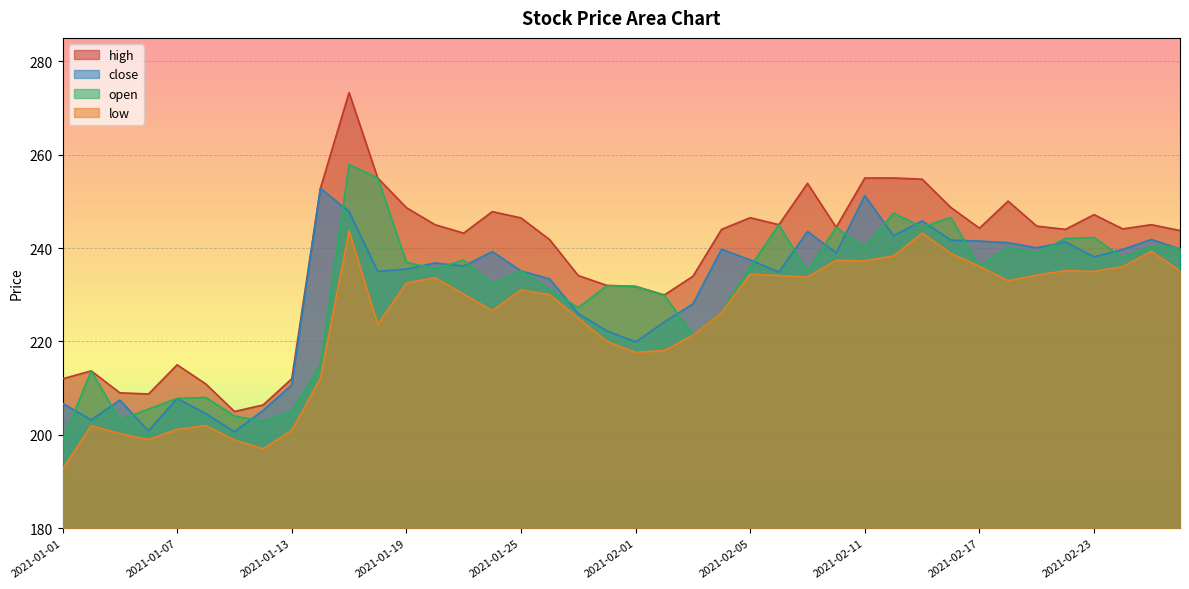

Reading left to right, extract all data points from this chart.

close: 206.8	203.2	207.4	200.8	207.8	204.6	200.7	205.2	210.7	252.8	247.8	235.0	235.5	236.8	236.2	239.2	235.1	233.4	225.9	222.2	219.9	224.2	228.1	239.8	237.4	234.8	243.6	238.9	251.2	242.7	245.8	241.7	241.5	241.2	240.1	241.3	238.1	239.7	241.8	239.8
open: 198.7	213.7	203.2	205.5	207.8	208.0	204.1	202.9	205.0	215.0	257.9	255.0	237.0	235.5	237.4	232.3	235.2	231.1	227.2	231.9	231.8	229.9	221.3	226.3	236.0	245.0	234.9	244.4	240.1	247.5	244.5	246.6	236.2	240.1	238.9	242.1	242.2	237.9	240.4	240.0
high: 212.0	213.7	209.0	208.8	215.0	210.9	205.0	206.4	212.0	252.8	273.3	255.0	248.7	245.0	243.2	247.8	246.4	241.8	234.1	232.0	231.8	229.9	233.9	244.0	246.5	245.0	253.8	244.4	255.0	255.0	254.8	248.7	244.2	250.1	244.7	244.0	247.2	244.1	245.0	243.8
low: 192.7	202.0	200.2	199.0	201.2	202.0	198.9	197.1	200.9	212.1	243.7	223.7	232.5	233.7	230.1	226.6	231.0	230.0	225.0	220.0	217.7	218.1	221.3	226.2	234.4	234.1	233.8	237.3	237.2	238.3	243.2	238.8	236.1	233.0	234.2	235.2	235.0	236.0	239.3	235.1